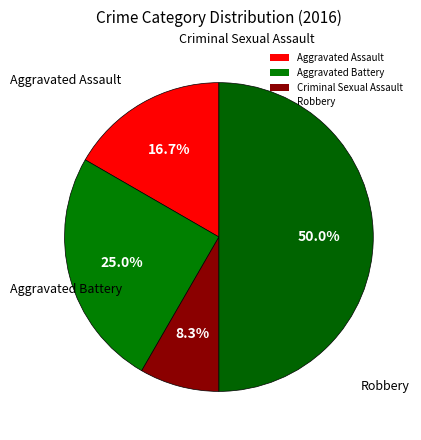

Count the number of slices in the pie.

4